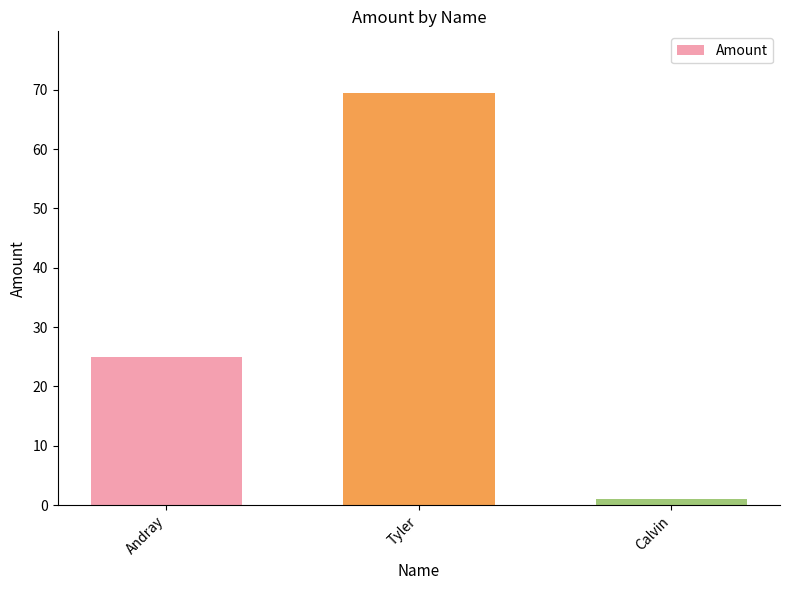

How many bars are there in total?

3